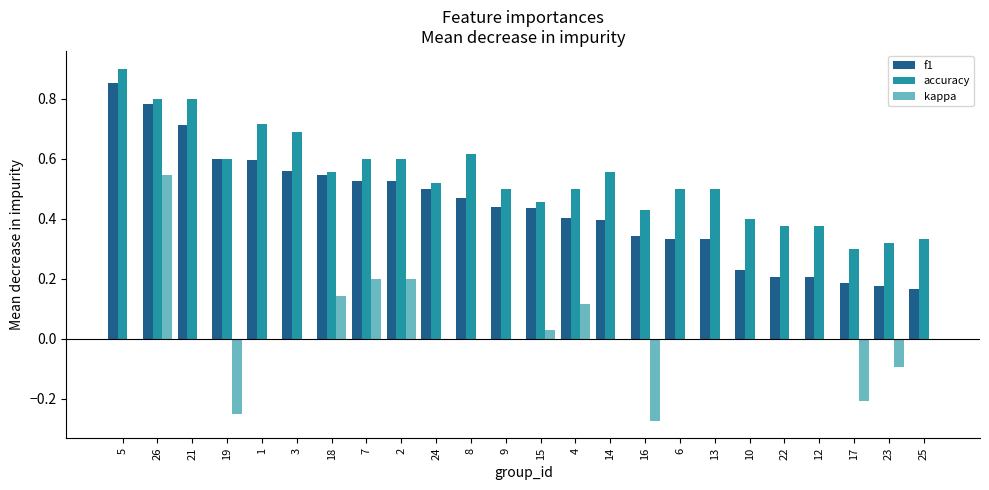

Is the value of accuracy at 7 greater than the value of f1 at 6?

Yes